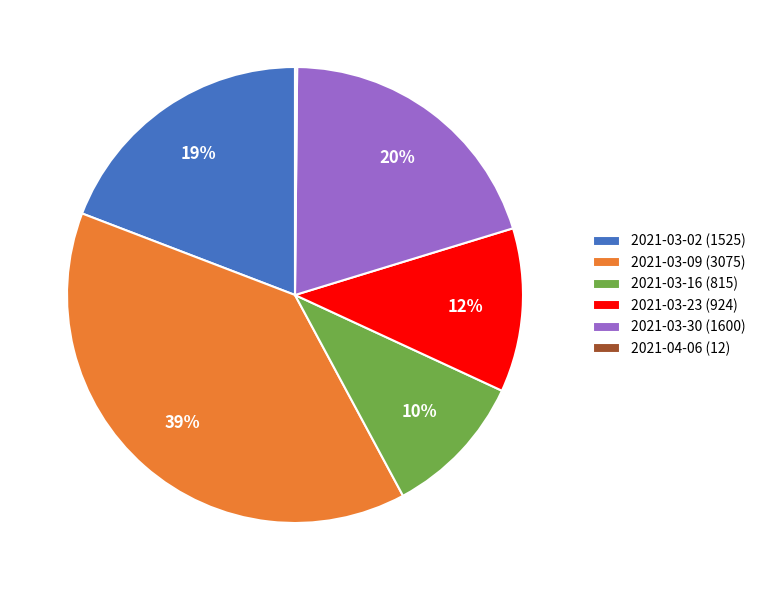

To the nearest percent, what is the average slice percentage?

17%